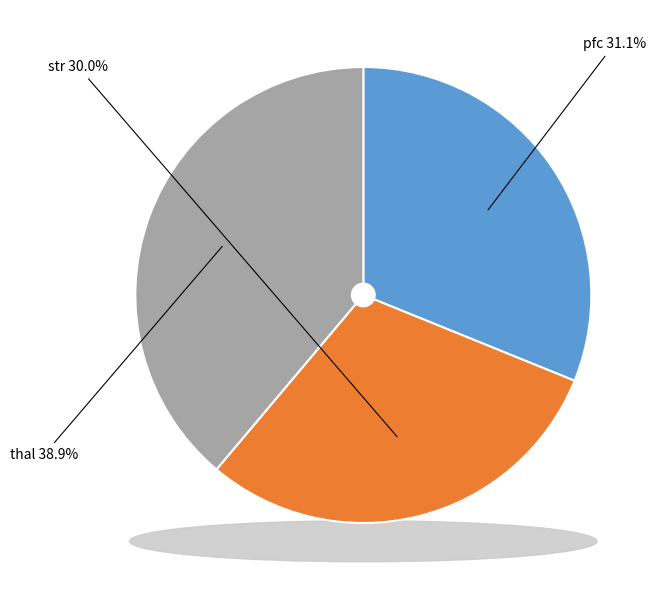

What percentage is the str slice, to the nearest percent?

30%